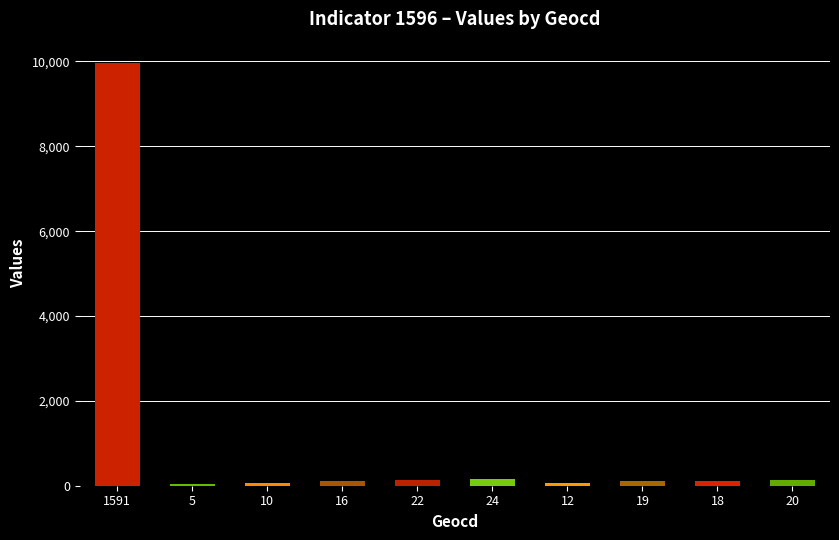

What is the sum of all values?

10879